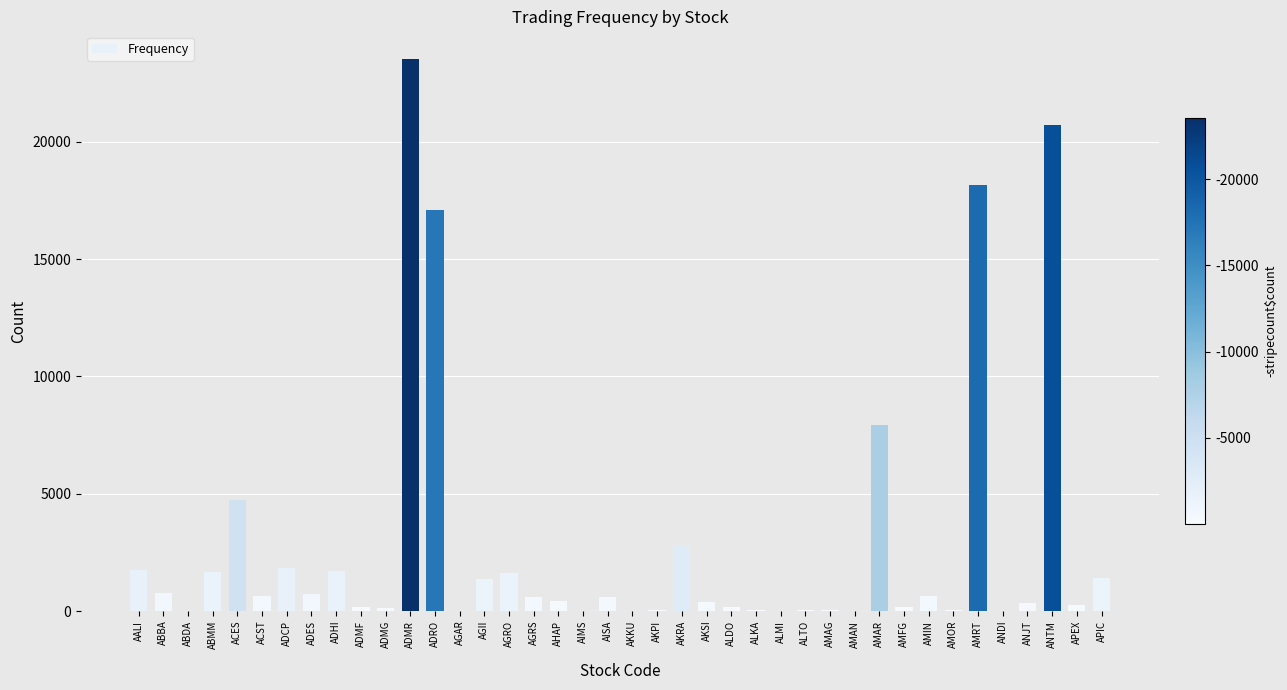

What is the sum of the values at AGRS and AGII?

1953